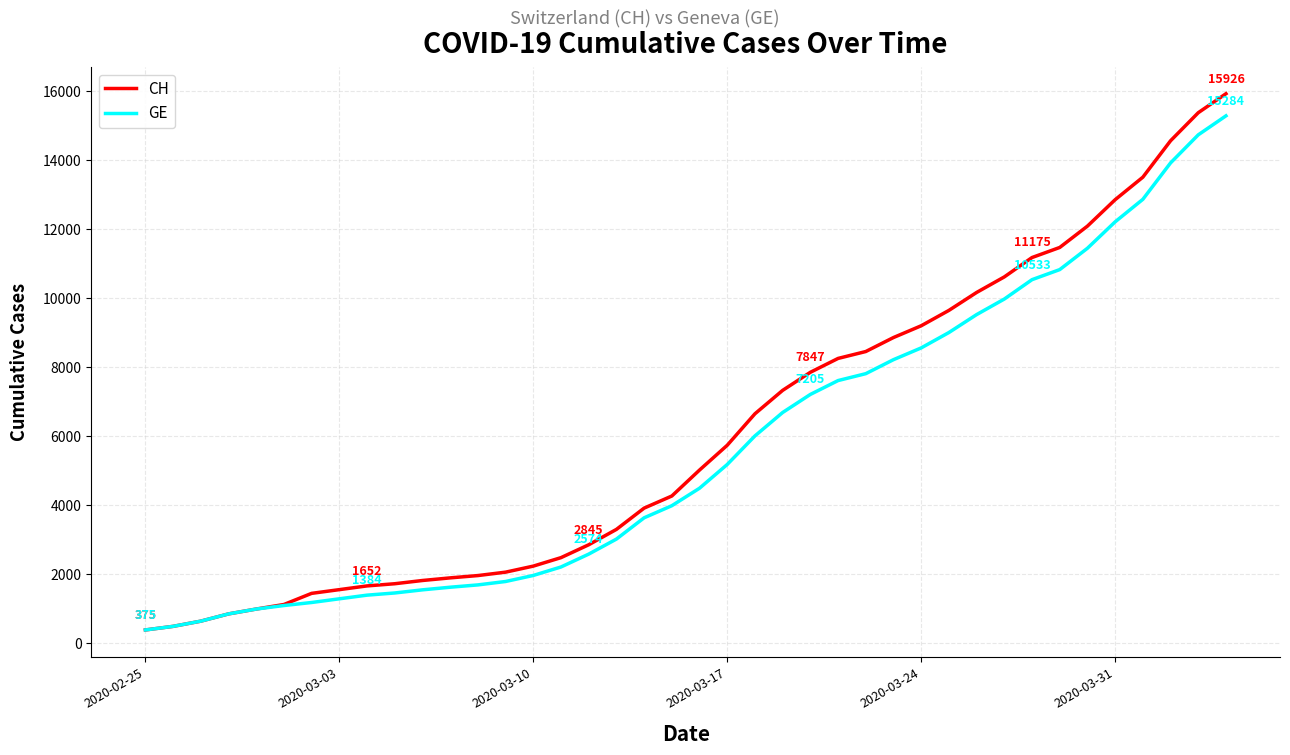

Which series has the largest range (max minus min)?

CH